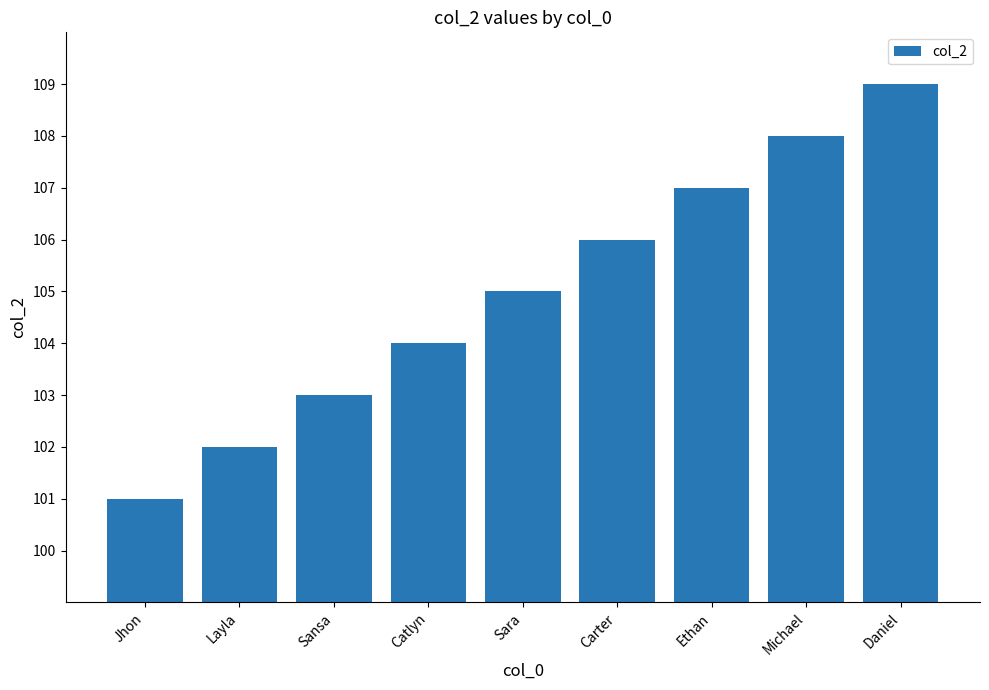

What is the sum of all values?

945